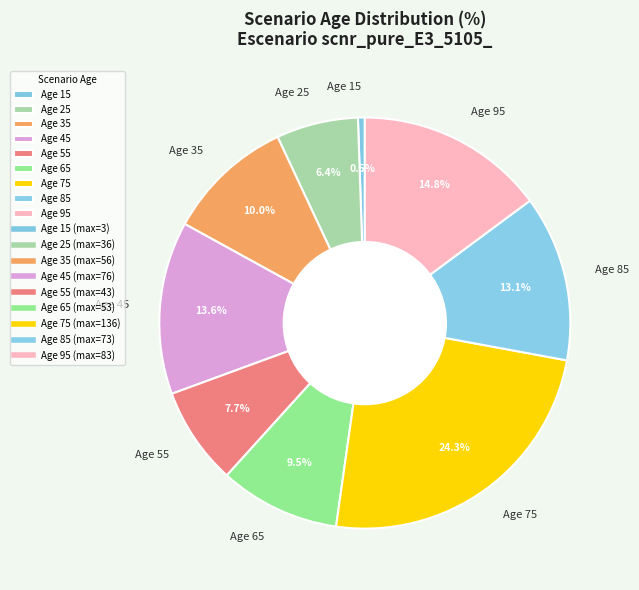

Approximately how many times larger is the value at Age 55 compared to Age 25?

1.2